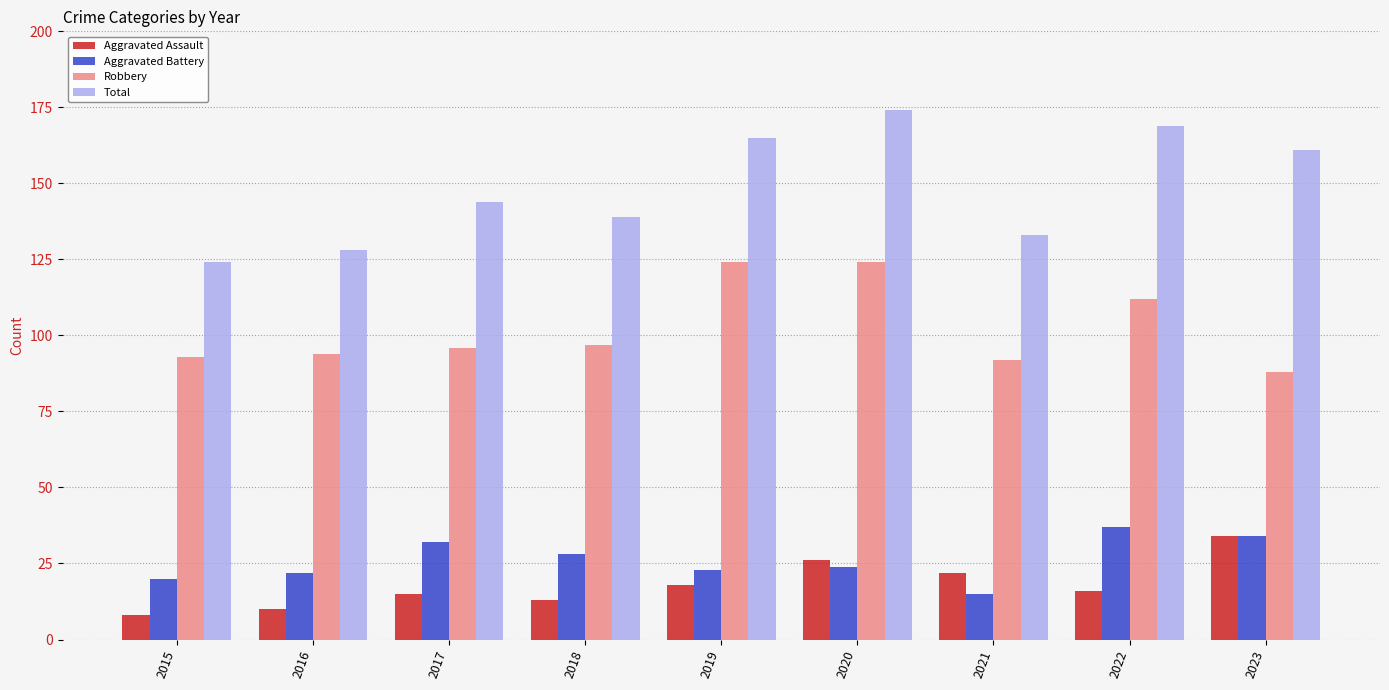

True or false: Aggravated Assault has a value of 30 at 2021.

False